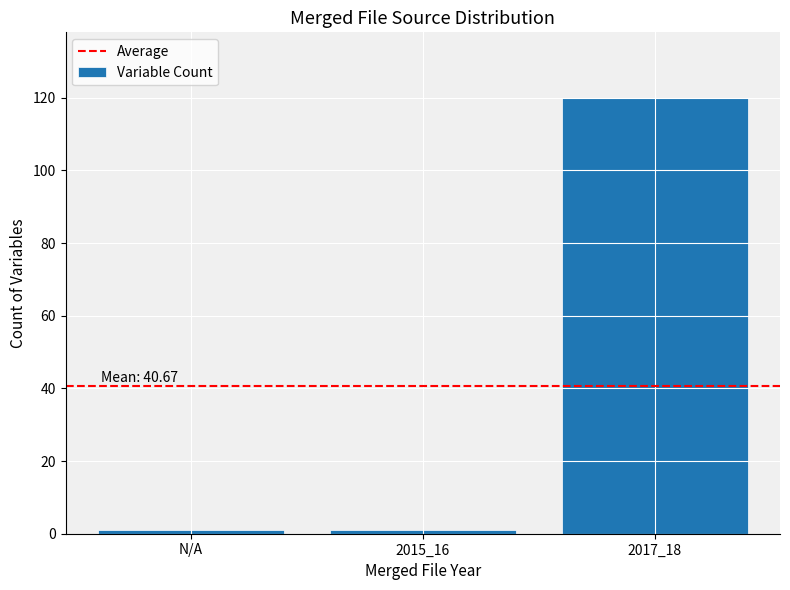

Reading right to left, what are all the values shown in this chart?

2017_18=120	2015_16=1	N/A=1